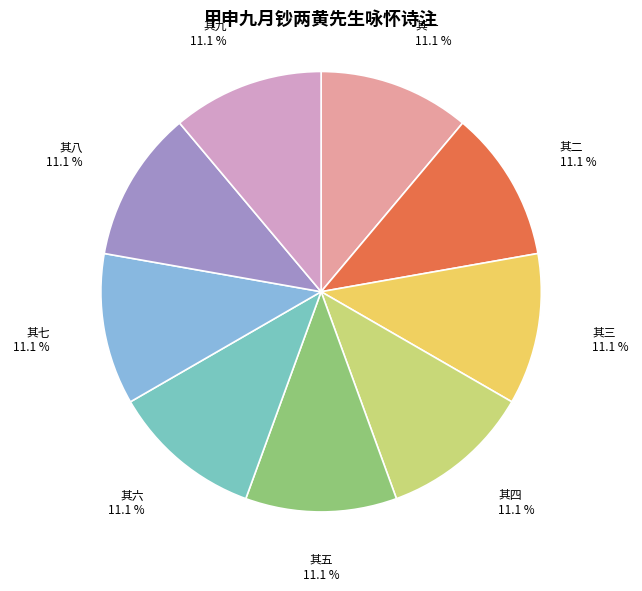

Approximately how many times larger is the value at 其三 compared to 其九?

1.0